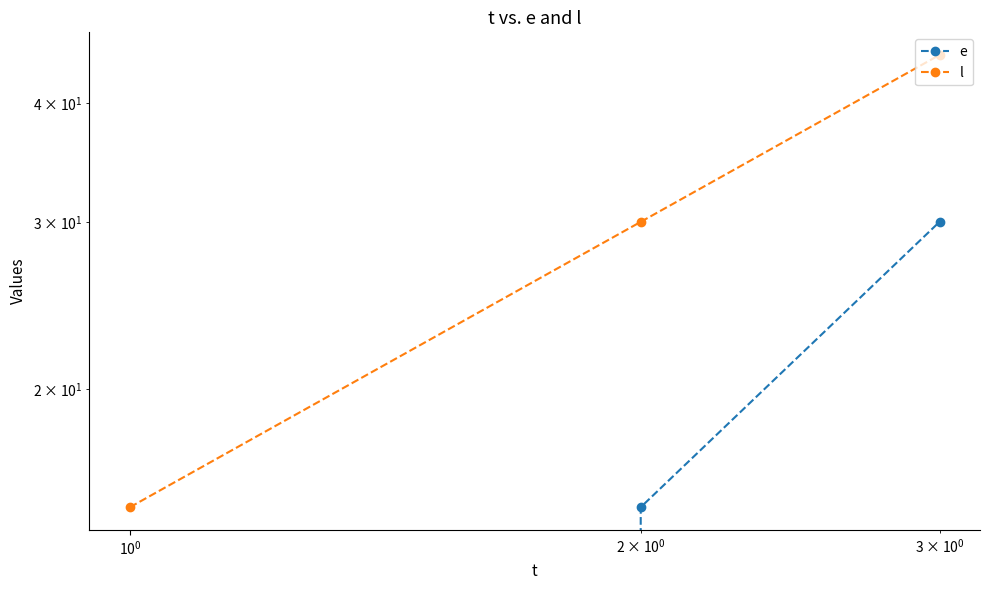

What is the sum of all e values?

45